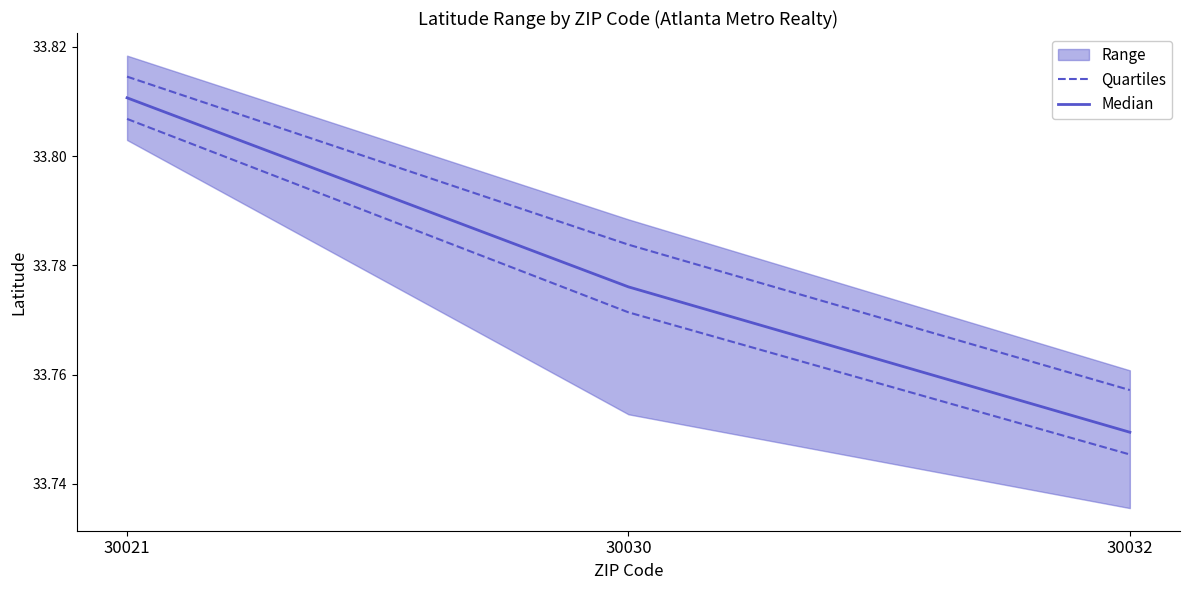

How many lines are shown in the chart?

2